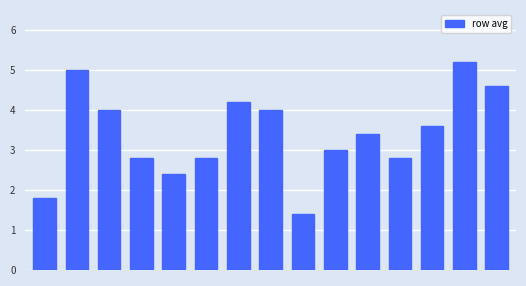

What is the value of the 6th bar from the left?

2.8